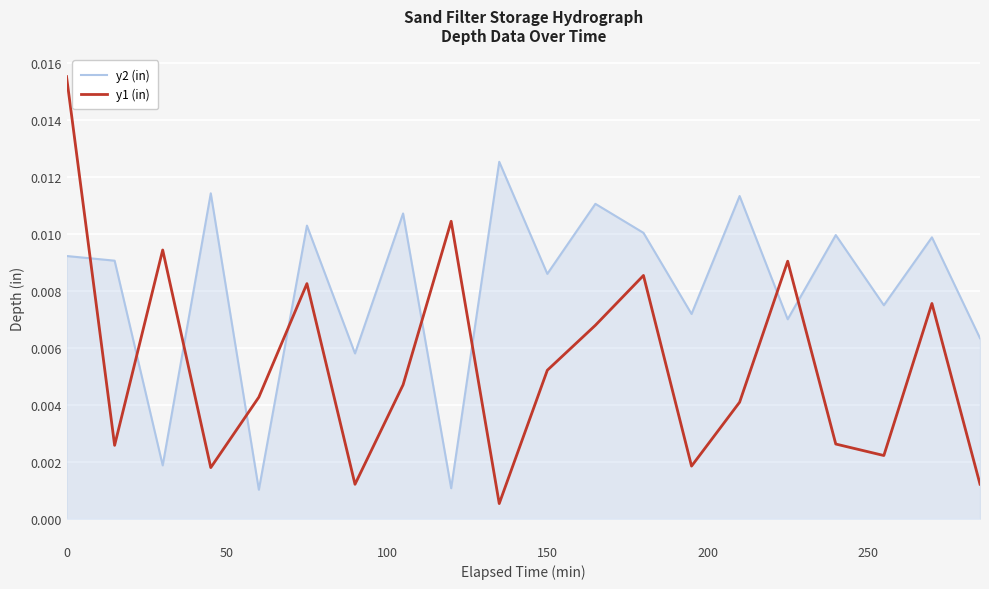

After their last crossing, which series has the higher values: y1 (in) or y2 (in)?

y2 (in)